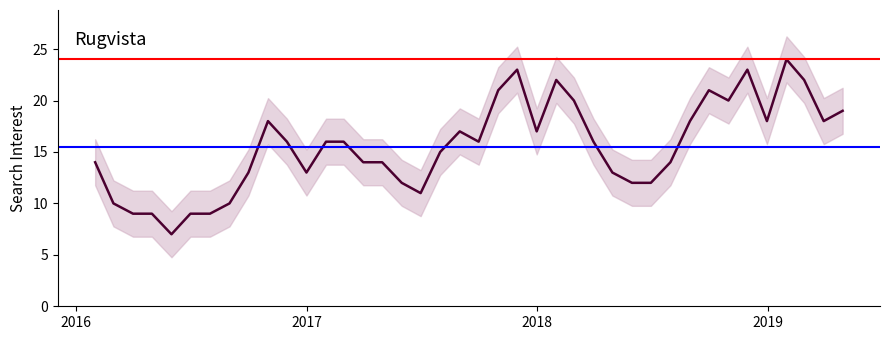

What is the average value?

16